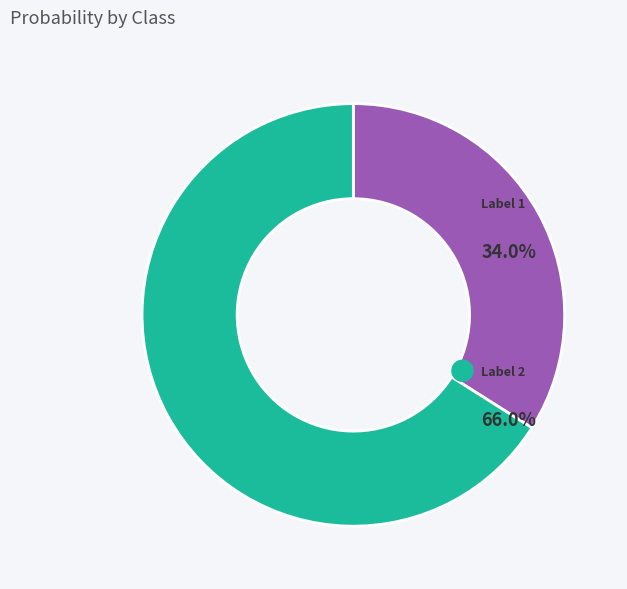

Is there a majority slice in this chart?

Yes